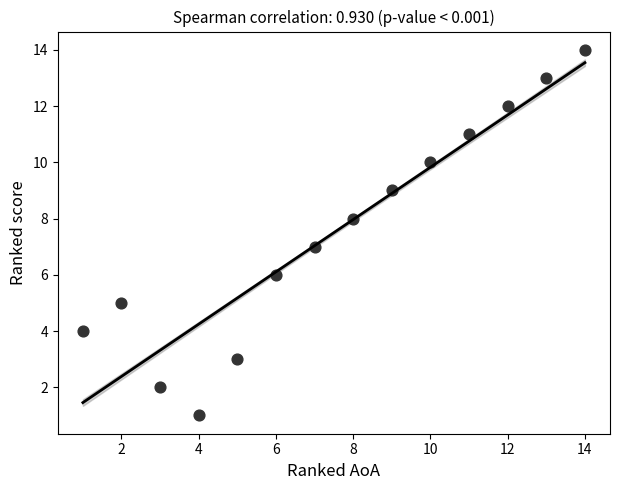

What is the range of X values (max minus min)?

13